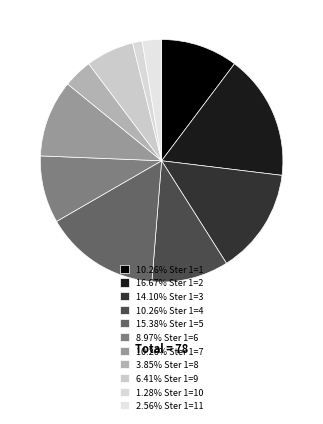

Is there any slice that represents more than half of the pie?

No